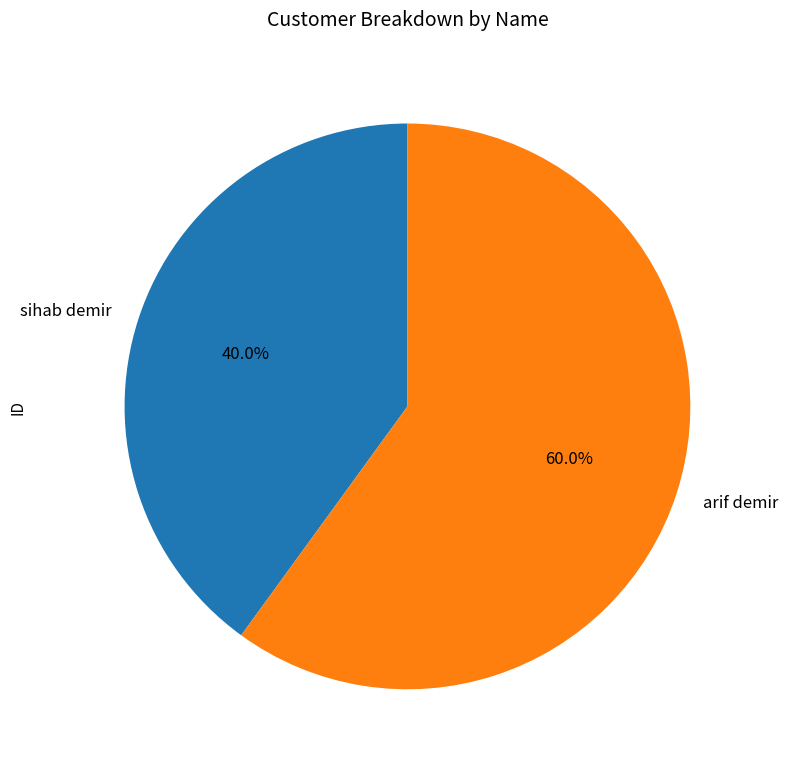

What is the ratio of the value at arif demir to the value at sihab demir?

1.5